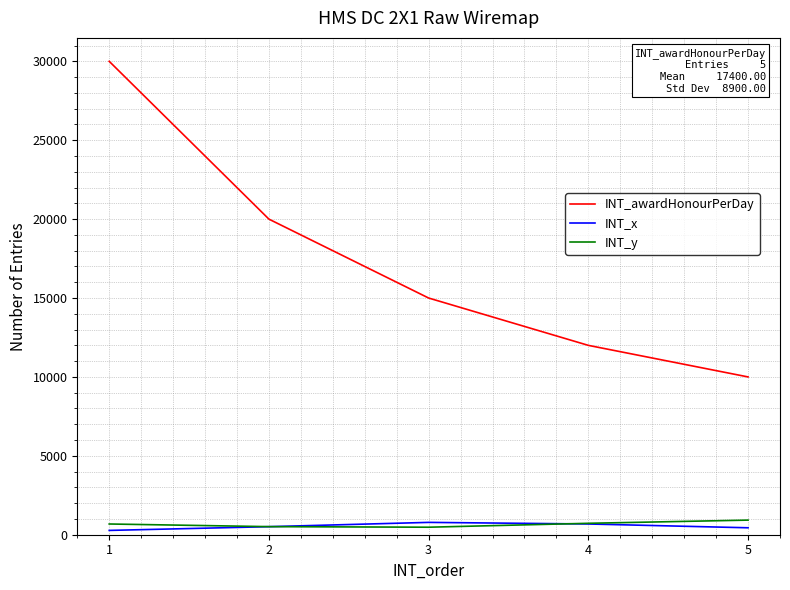

Count the INT_awardHonourPerDay values in the range 12000 to 20000.

3